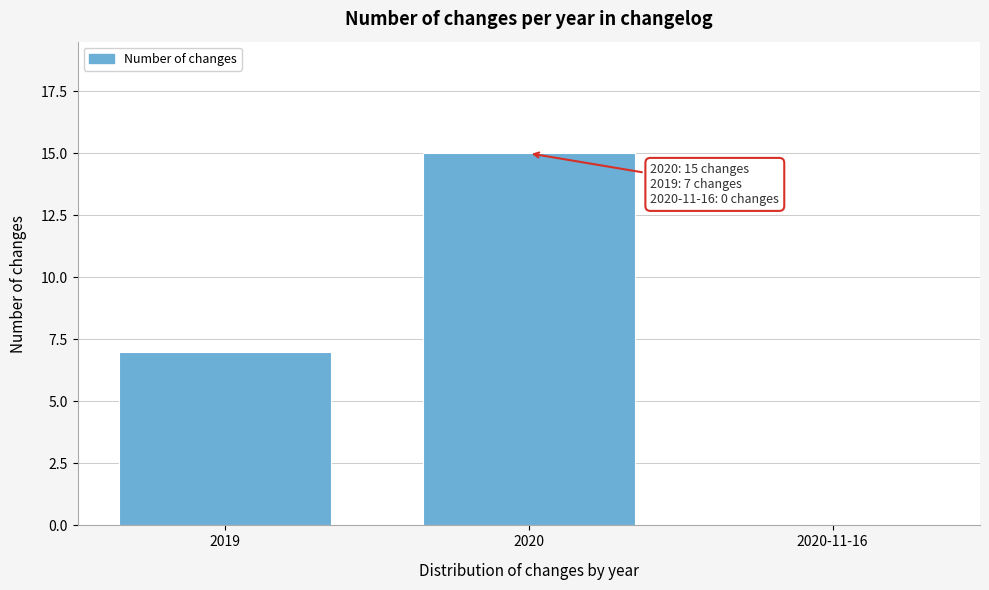

Reading left to right, what are all the values shown in this chart?

2019=7	2020=15	2020-11-16=0